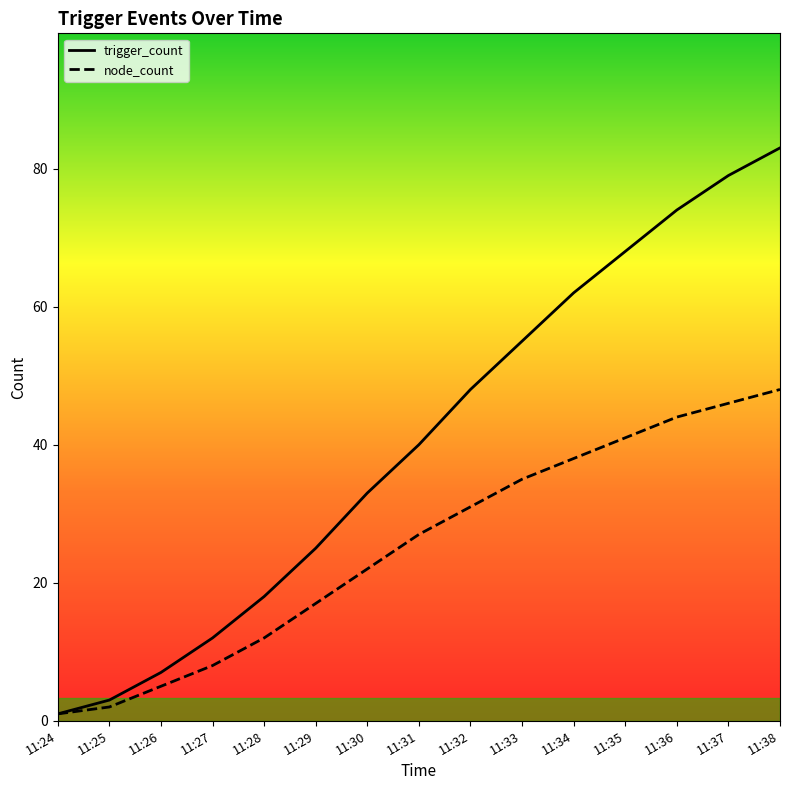

Reading left to right, what are all the values shown in this chart?

trigger_count: 11:24=1	11:25=3	11:26=7	11:27=12	11:28=18	11:29=25	11:30=33	11:31=40	11:32=48	11:33=55	11:34=62	11:35=68	11:36=74	11:37=79	11:38=83
node_count: 11:24=1	11:25=2	11:26=5	11:27=8	11:28=12	11:29=17	11:30=22	11:31=27	11:32=31	11:33=35	11:34=38	11:35=41	11:36=44	11:37=46	11:38=48